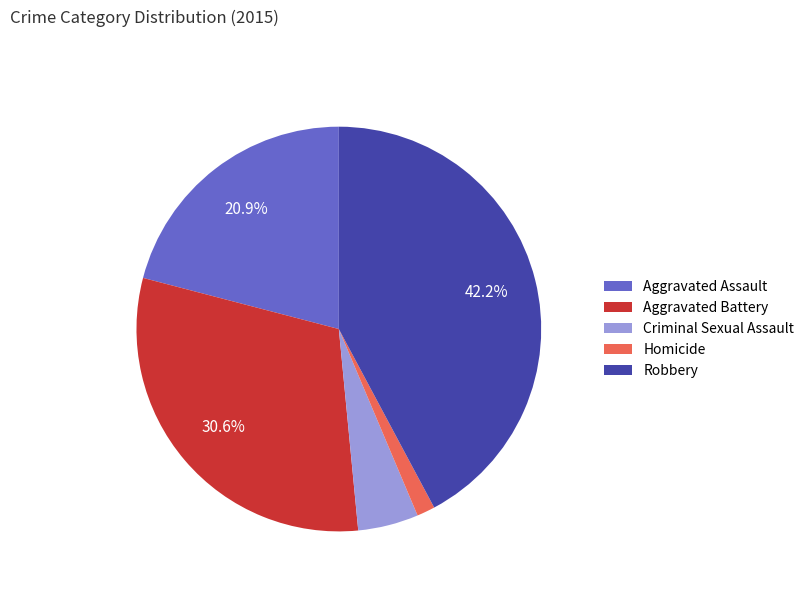

To the nearest percent, what is the average slice percentage?

20%